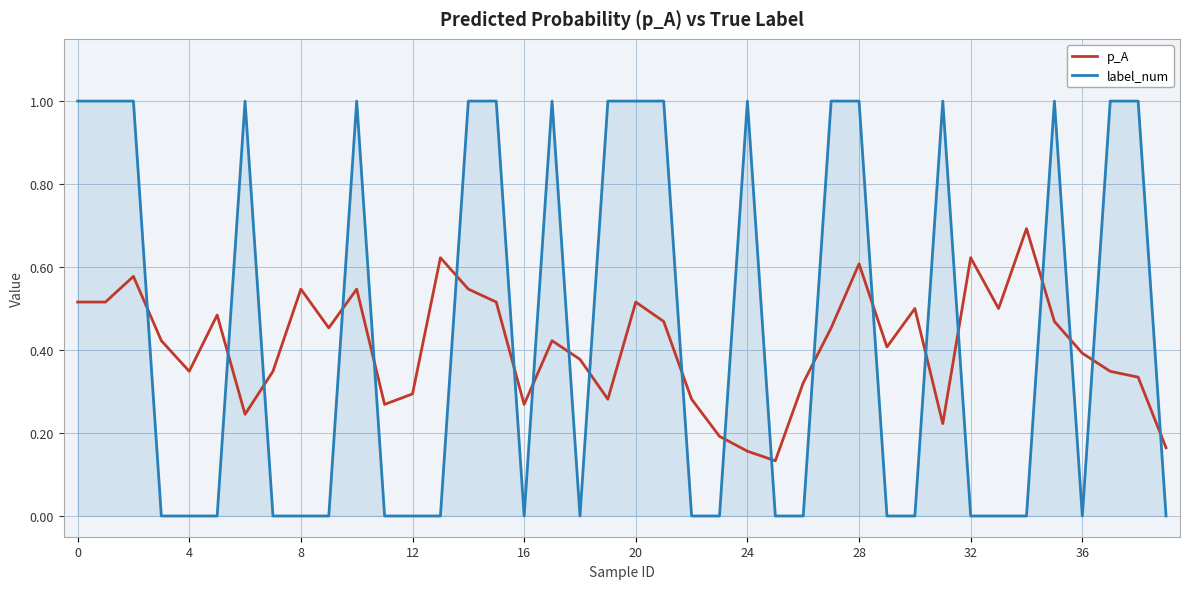

Rank the series by their maximum value, from highest to lowest.

label_num, p_A